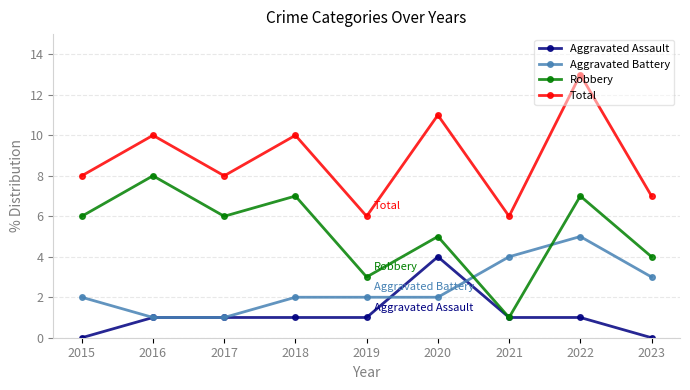

True or false: Robbery and Total intersect in this chart.

False